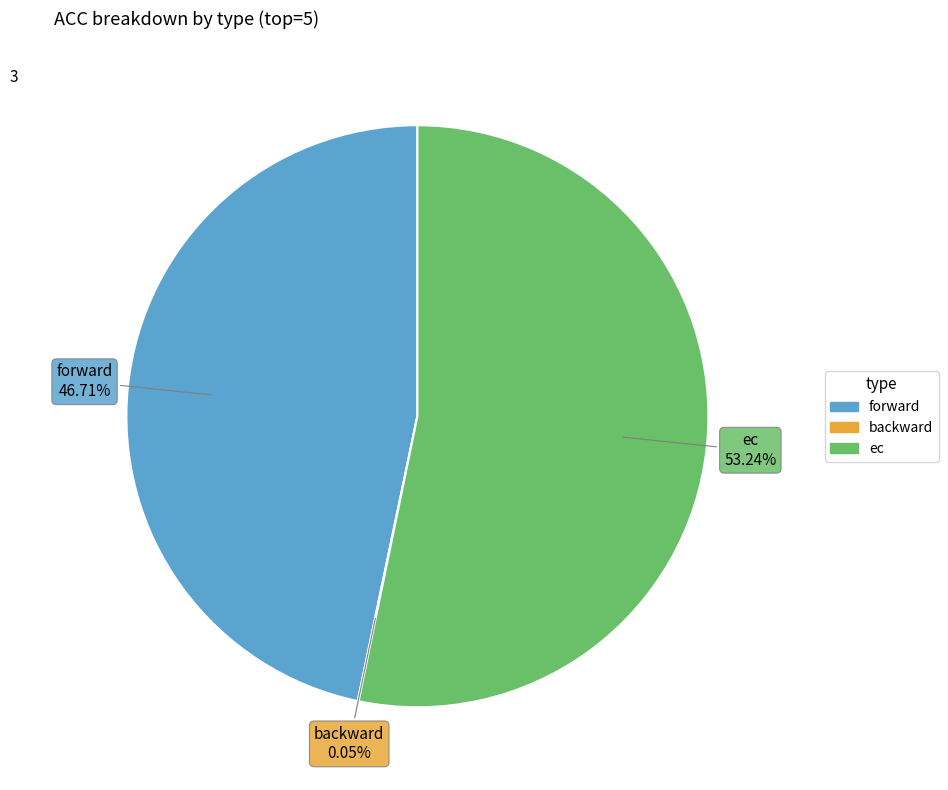

What is the largest slice in the pie chart?

ec